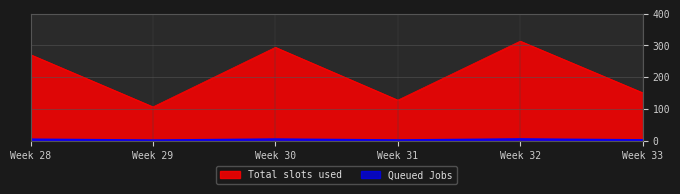

Which series has the largest total across all categories?

Total slots used